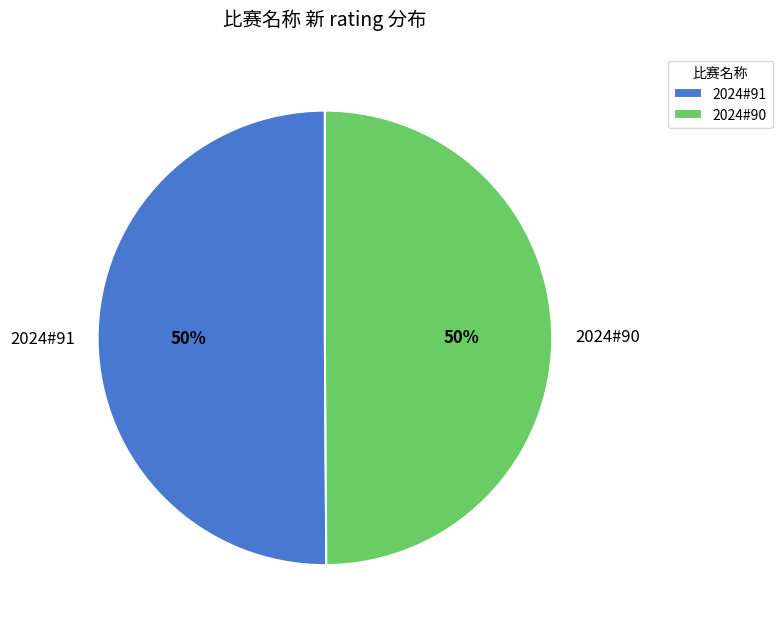

How many segments does this pie chart have?

2